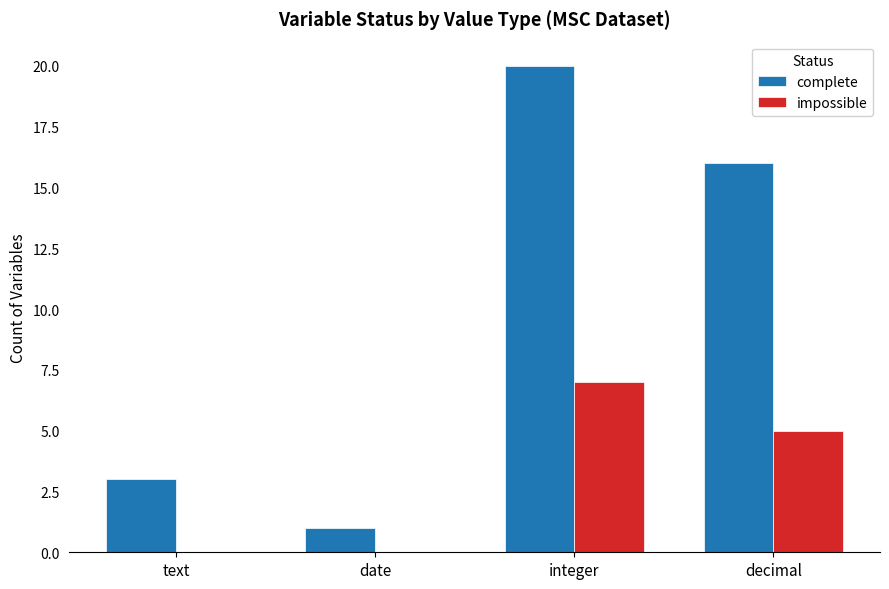

What is the highest value of the impossible series?

7